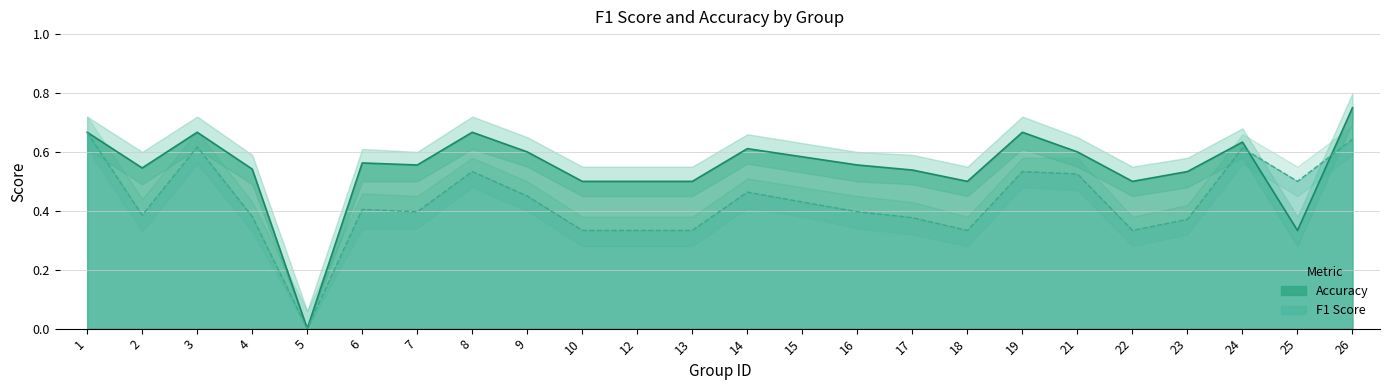

What is the total value across all series at 16?

1.0